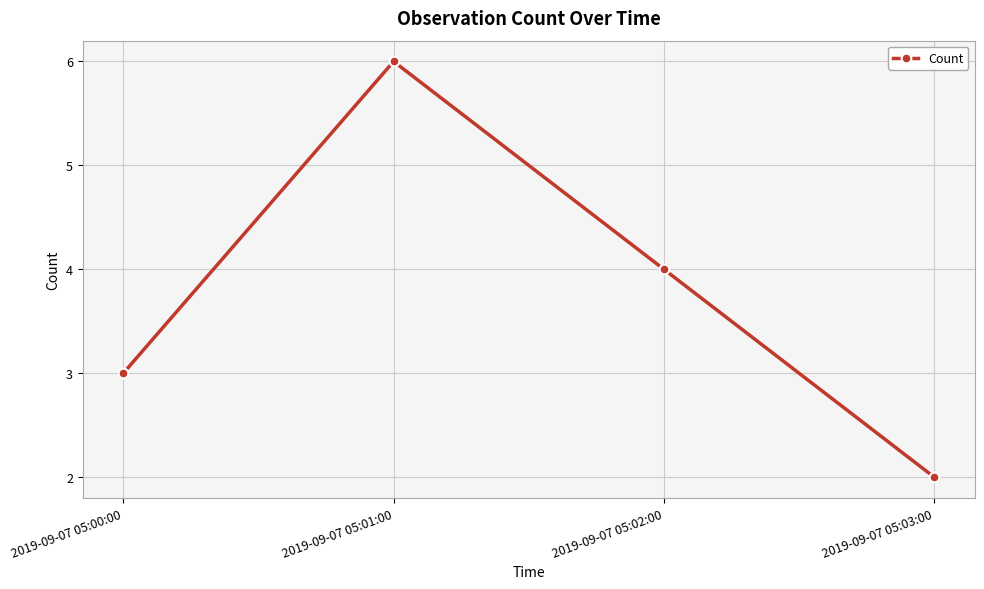

True or false: the data shows 3 at 2019-09-07 05:00:00.

True